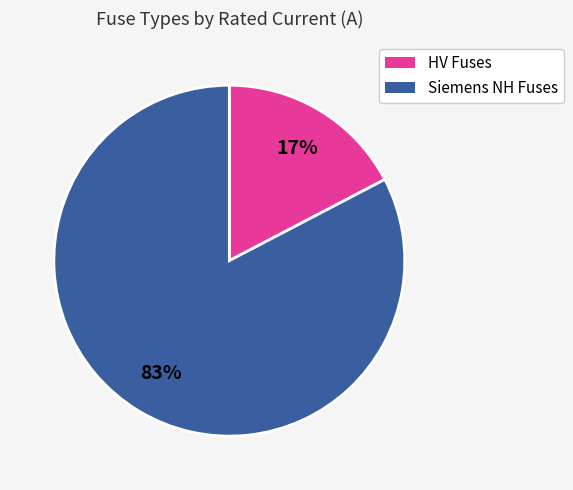

Does any single category account for the majority?

Yes